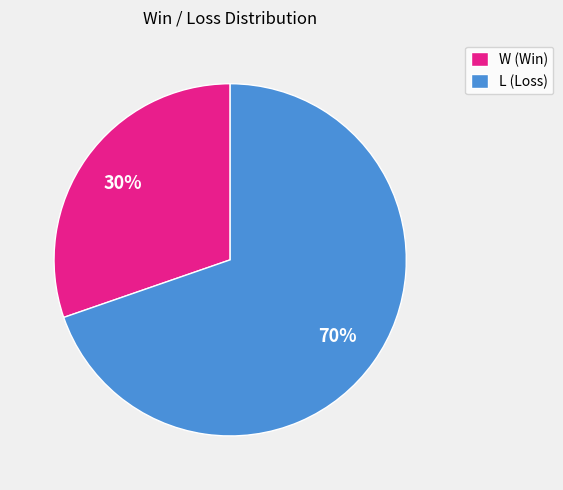

What is the largest slice in the pie chart?

L